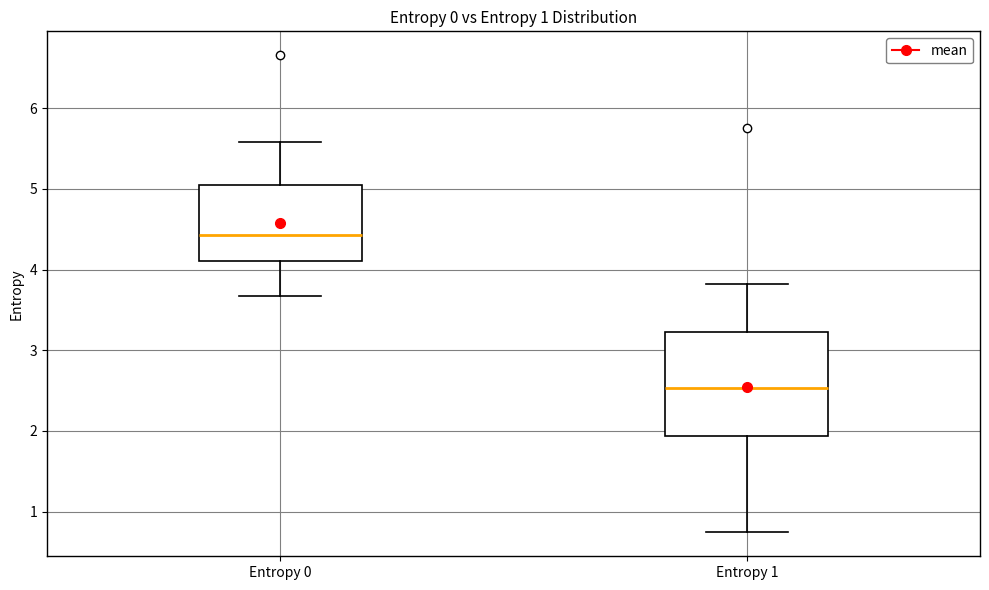

Which box has the lowest median line?

Entropy 1